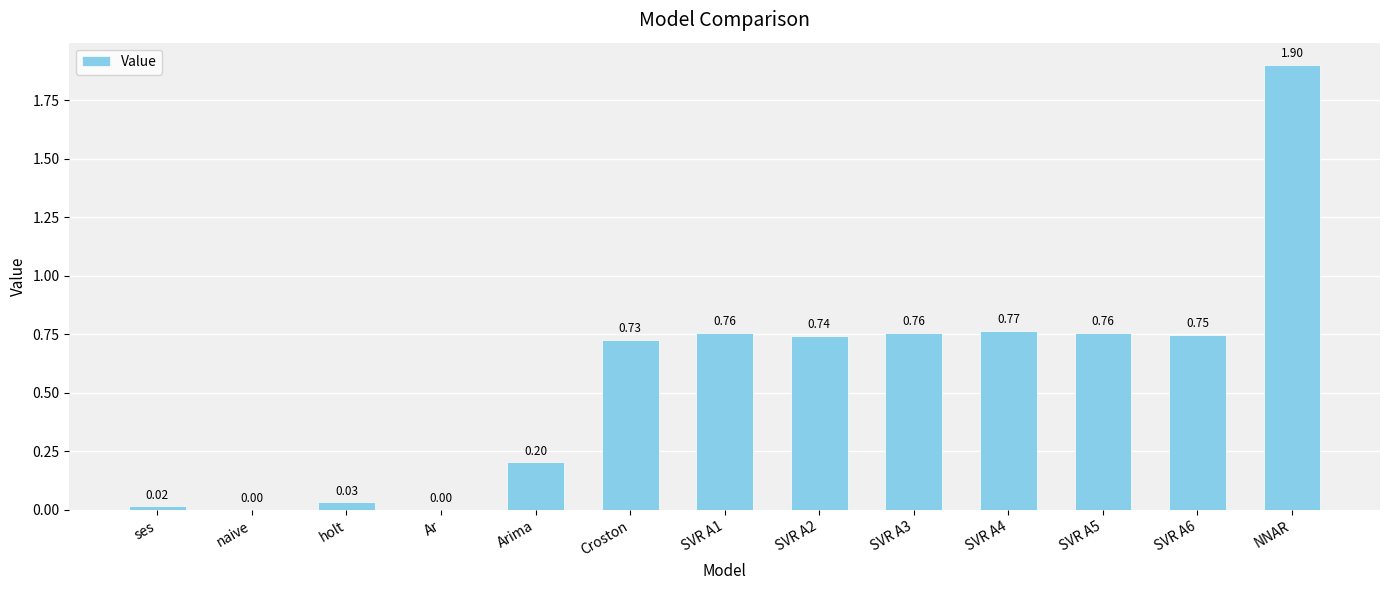

Between Croston and SVR A1, which is larger?

SVR A1